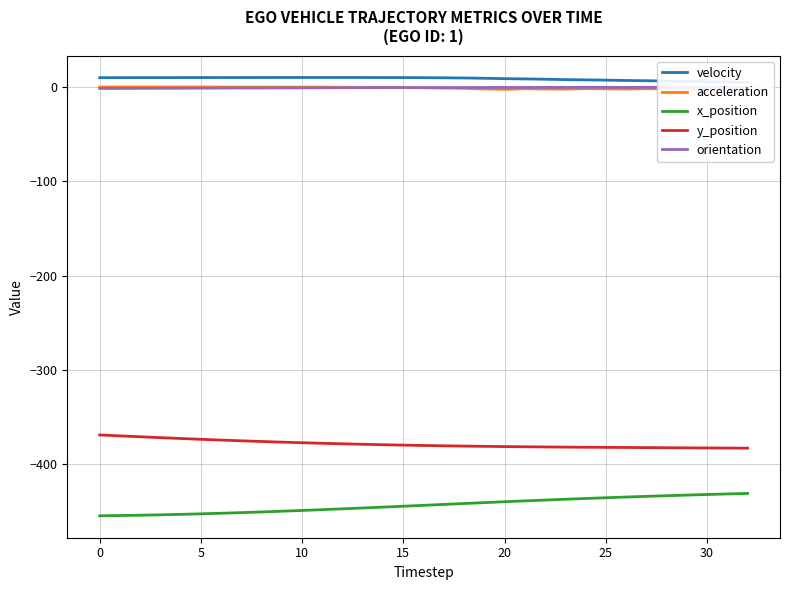

What are all the series names shown in the legend?

velocity, acceleration, x_position, y_position, orientation